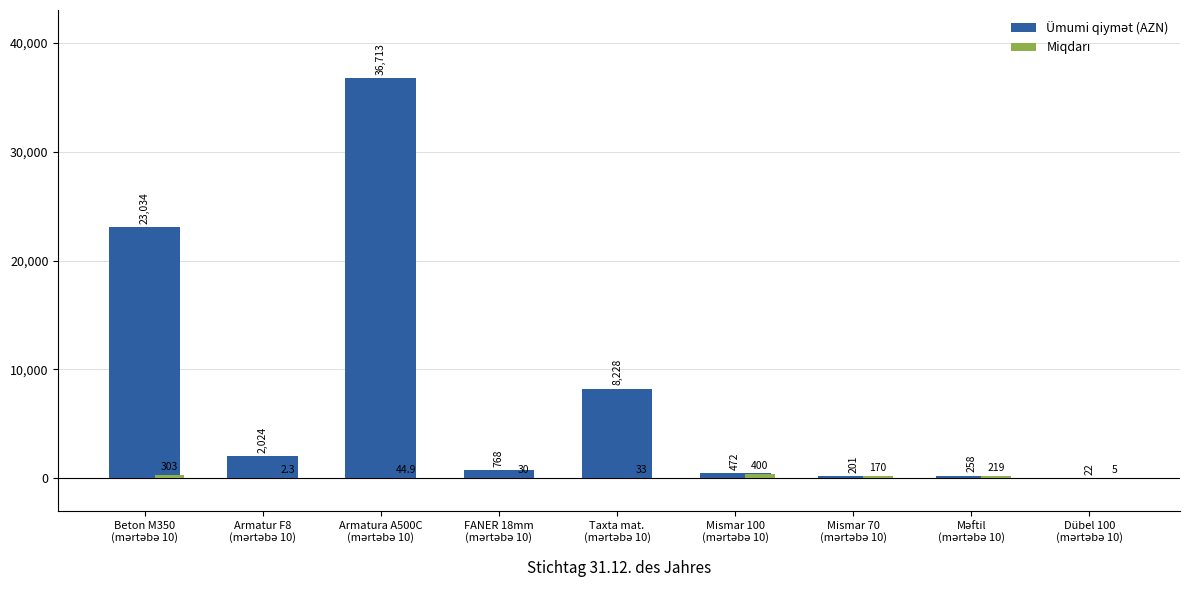

What is the maximum value shown in the chart?

36712.9